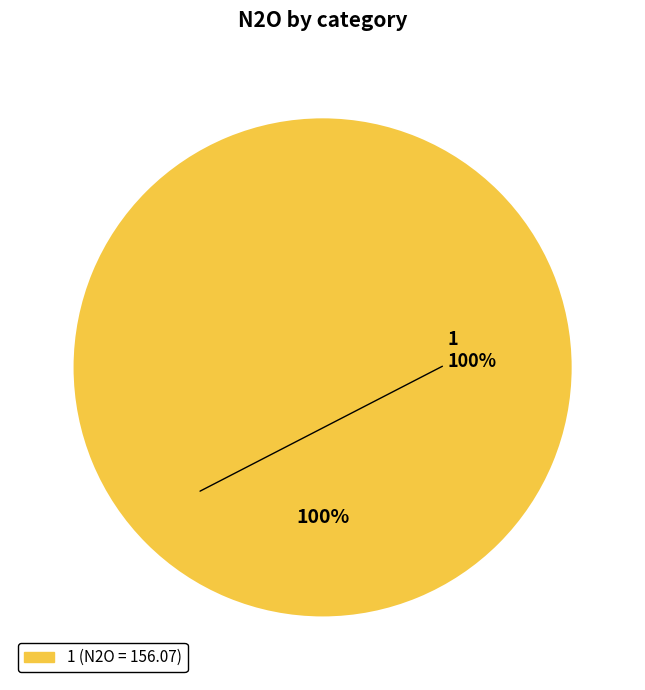

Is there a majority slice in this chart?

Yes